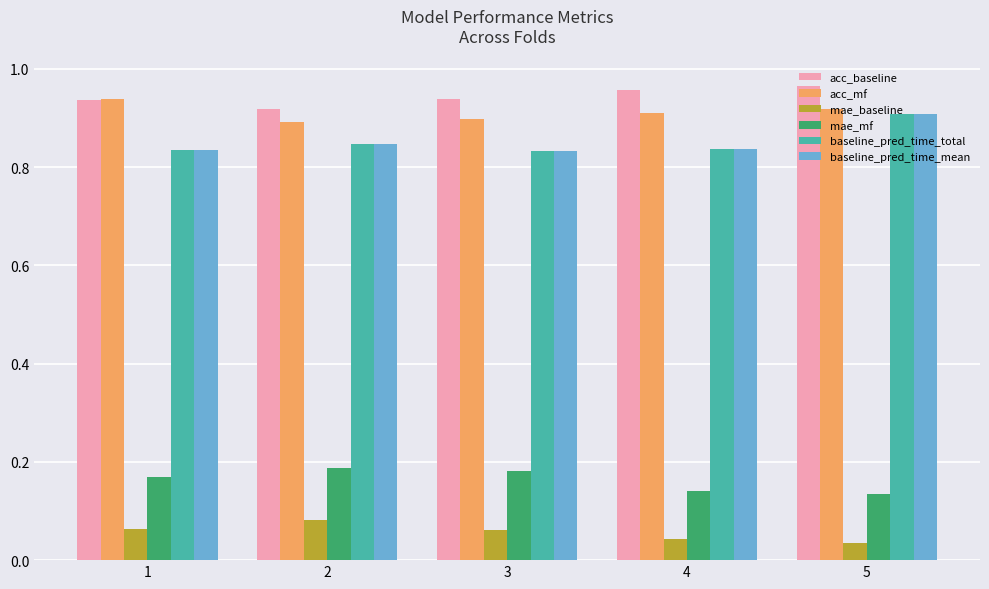

What is the sum of the mae_mf values at 3 and 1?

0.3